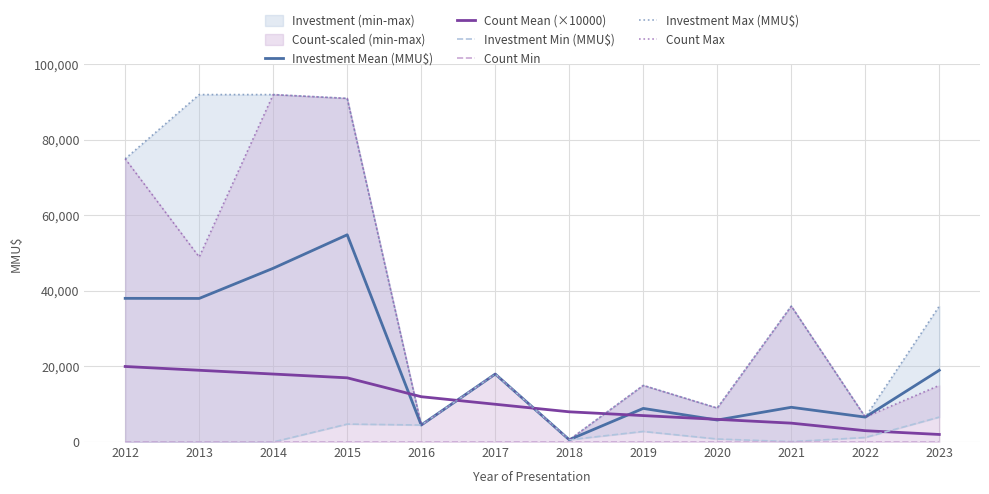

At which label does Count Min reach its peak?

2012